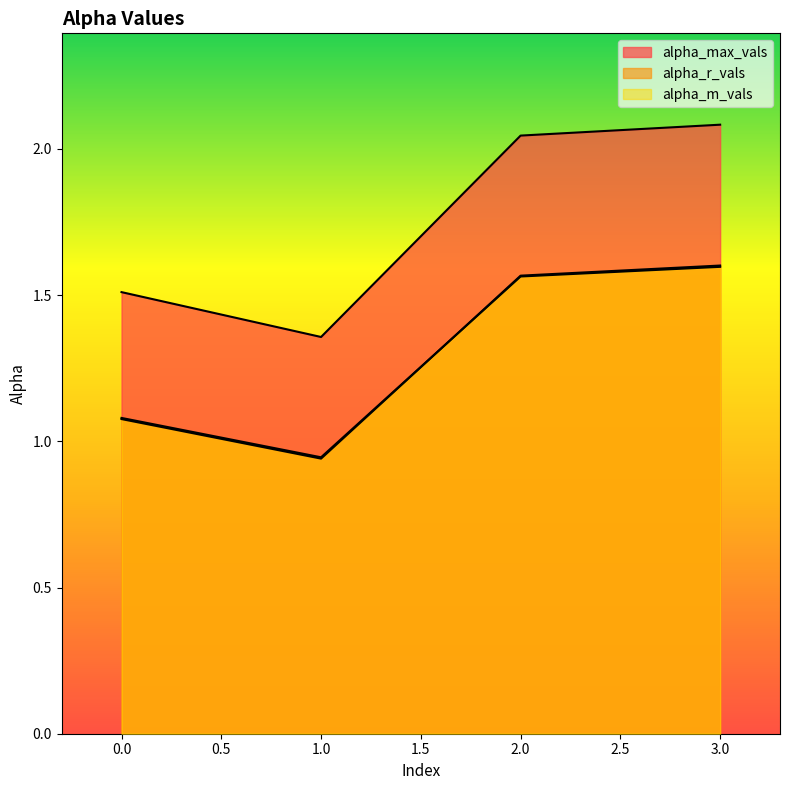

List the labels in order of alpha_m_vals value, smallest first.

1, 0, 2, 3